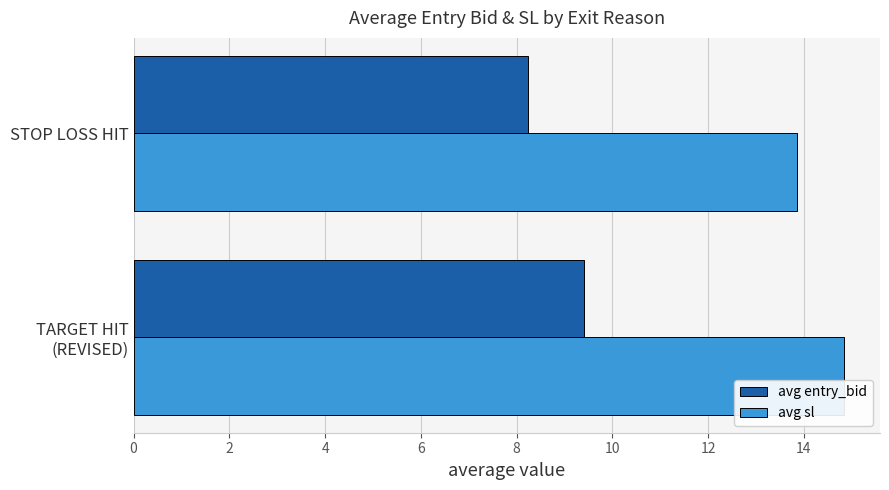

How many data points in avg sl are above 14?

1